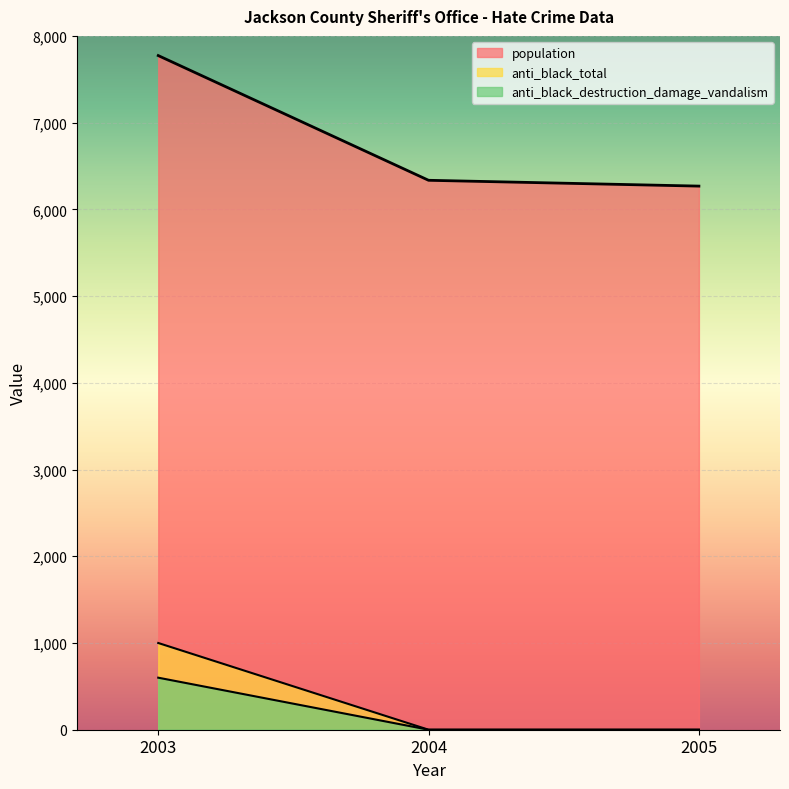

How many lines are shown in the chart?

3